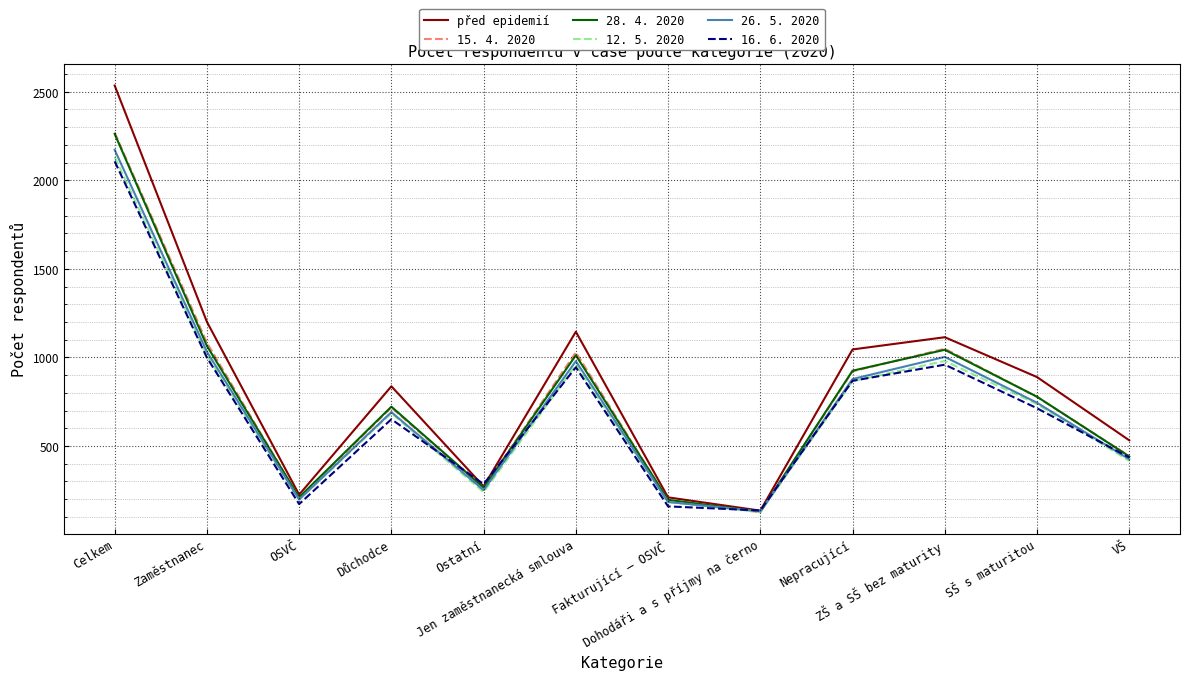

Reading left to right, list all the values displayed in this chart.

před epidemií: 2535	1201	225	837	272	1145	210	135	1045	1114	889	532
15. 4. 2020: 2269	1083	206	717	263	1029	193	126	921	1049	777	443
28. 4. 2020: 2262	1065	210	722	265	1012	196	129	925	1043	778	441
12. 5. 2020: 2132	1010	197	685	240	957	183	126	866	980	736	416
26. 5. 2020: 2172	1032	198	691	251	979	184	131	878	1003	744	425
16. 6. 2020: 2107	999	172	651	285	944	159	136	868	959	713	435